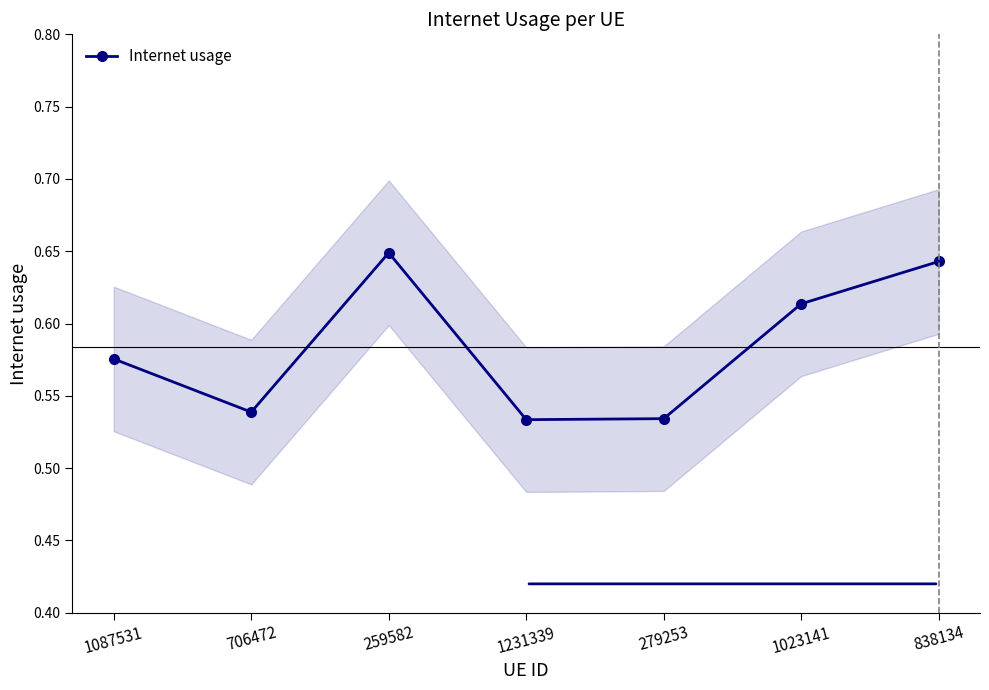

Rank the categories by value from highest to lowest.

259582, 838134, 1023141, 1087531, 706472, 279253, 1231339